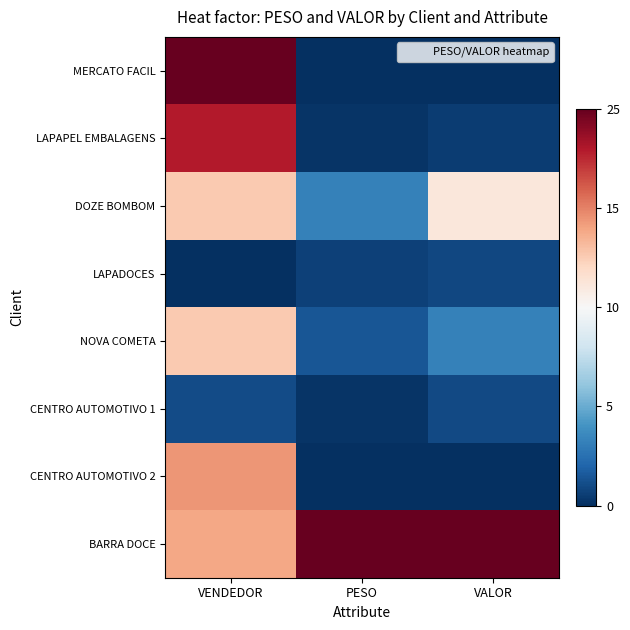

What is the minimum value shown in the chart?

-1.0